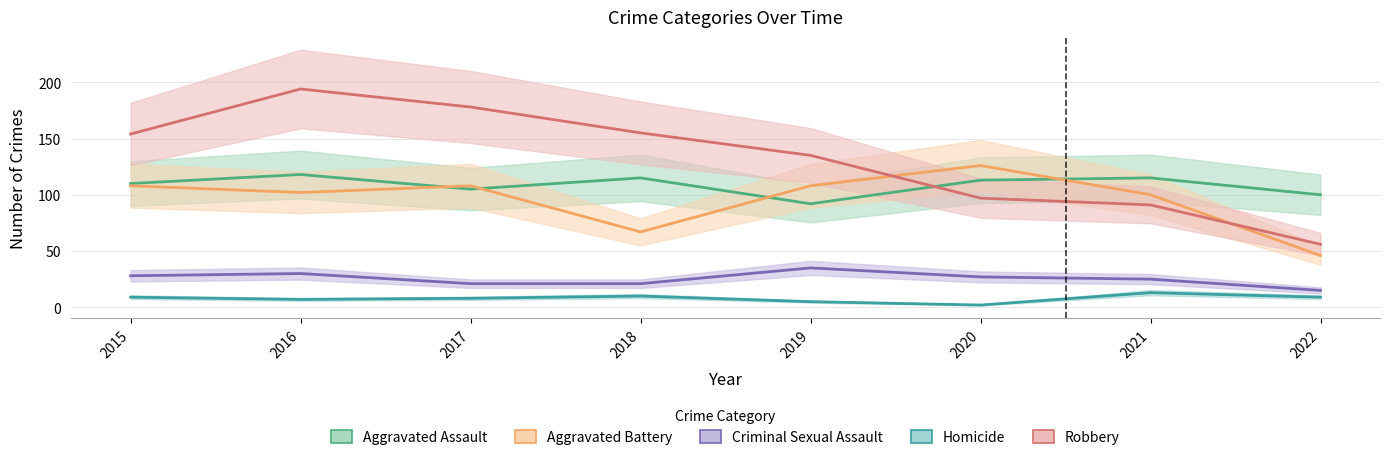

At which label is Aggravated Assault closest to 105?

2017